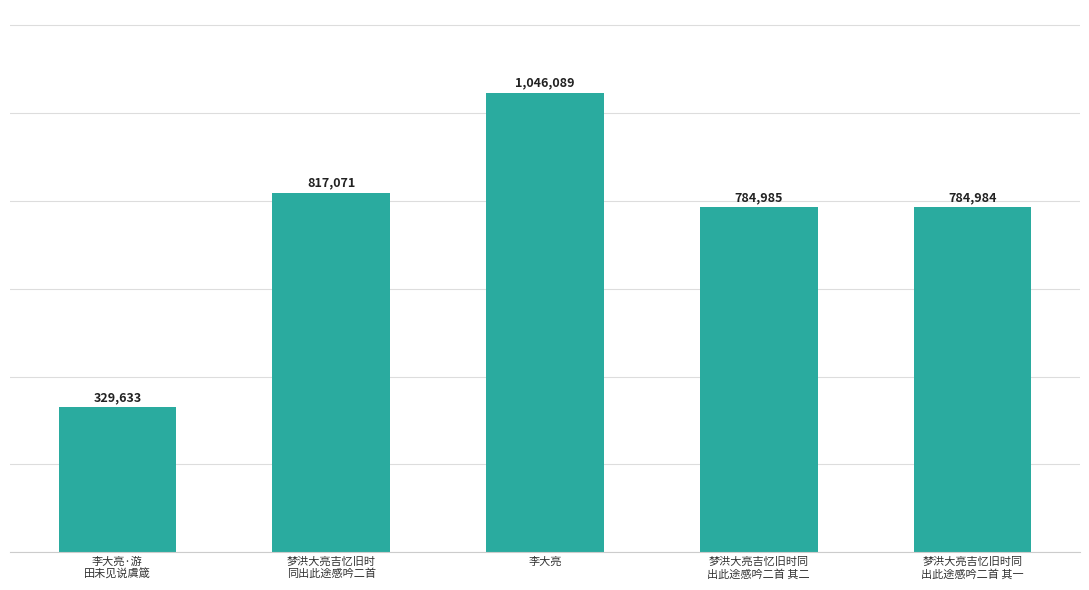

List the labels in order of value, largest first.

李大亮, 梦洪大亮吉忆旧时
同出此途感吟二首, 梦洪大亮吉忆旧时同
出此途感吟二首 其二, 梦洪大亮吉忆旧时同
出此途感吟二首 其一, 李大亮·游
田未见说虞箴